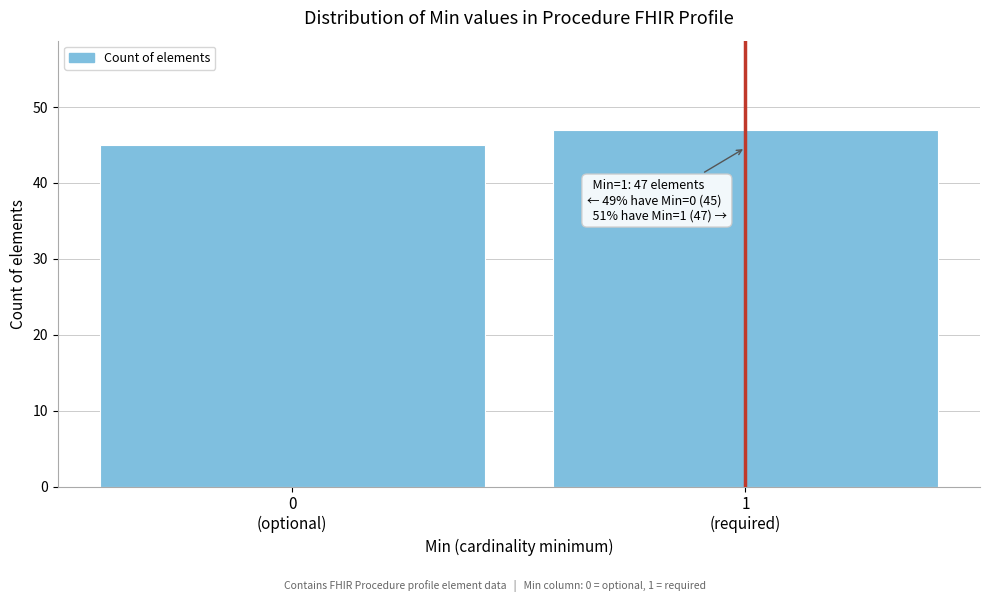

Reading left to right, extract all data points from this chart.

45	47